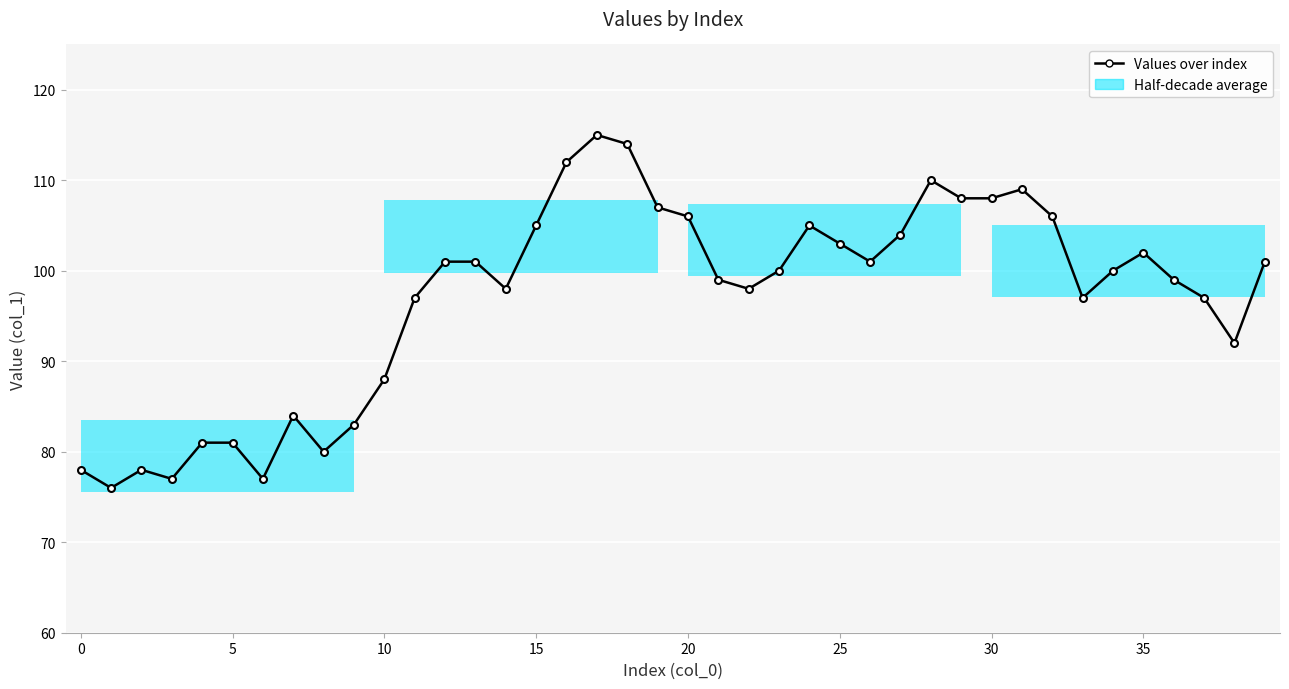

How many categories are shown in the chart?

40